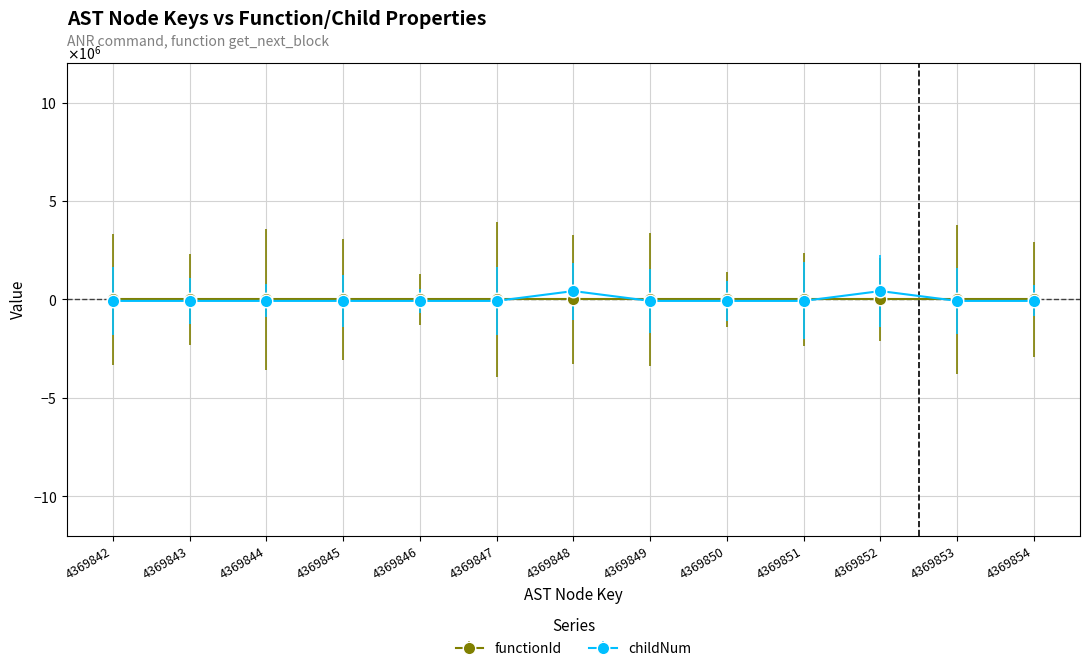

Is this an area chart (filled region under the line)?

No